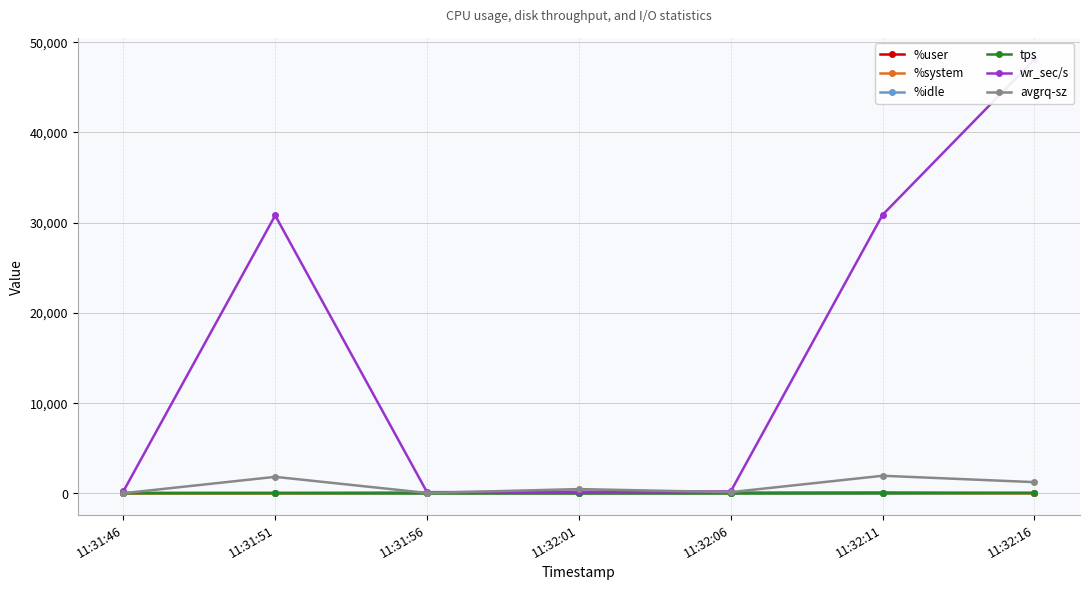

True or false: tps and avgrq-sz intersect in this chart.

False